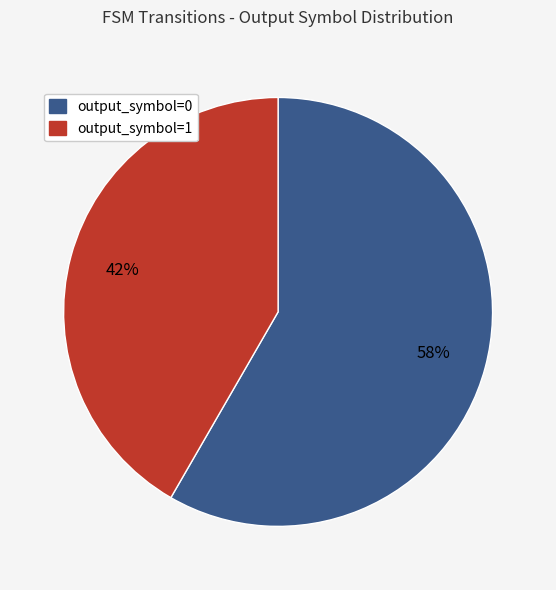

Count the number of slices in the pie.

2